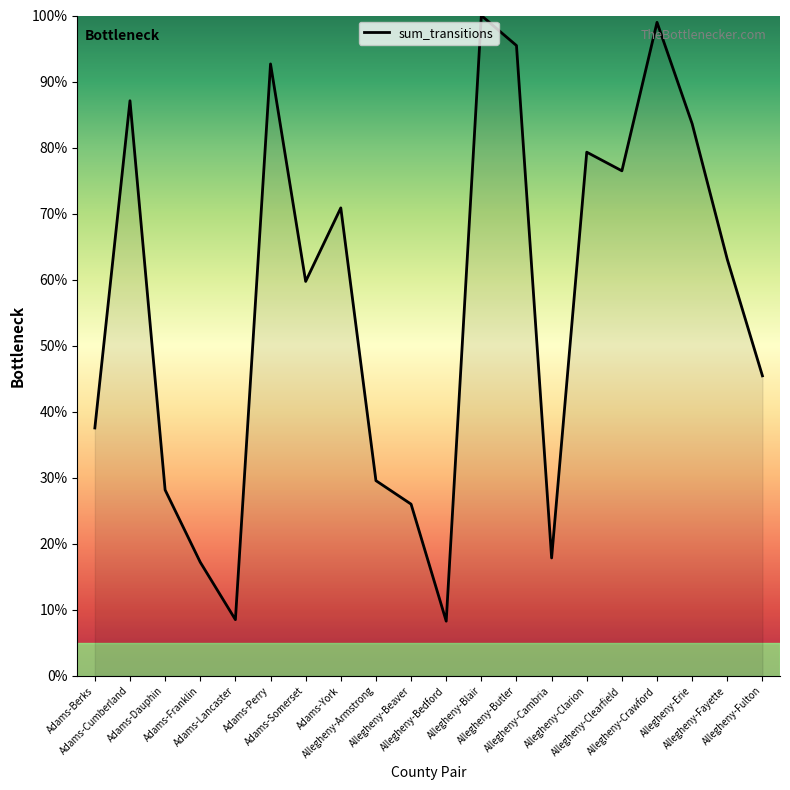

What is the difference between the maximum and minimum values?

91.7